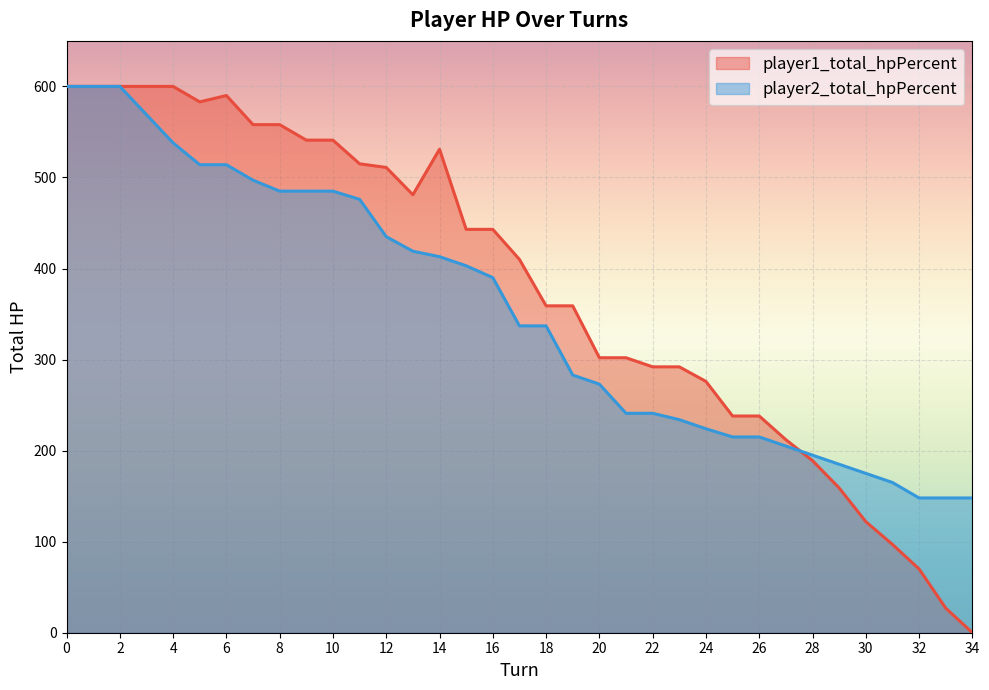

Which series ends up on top after the final intersection of player1_total_hpPercent and player2_total_hpPercent?

player2_total_hpPercent